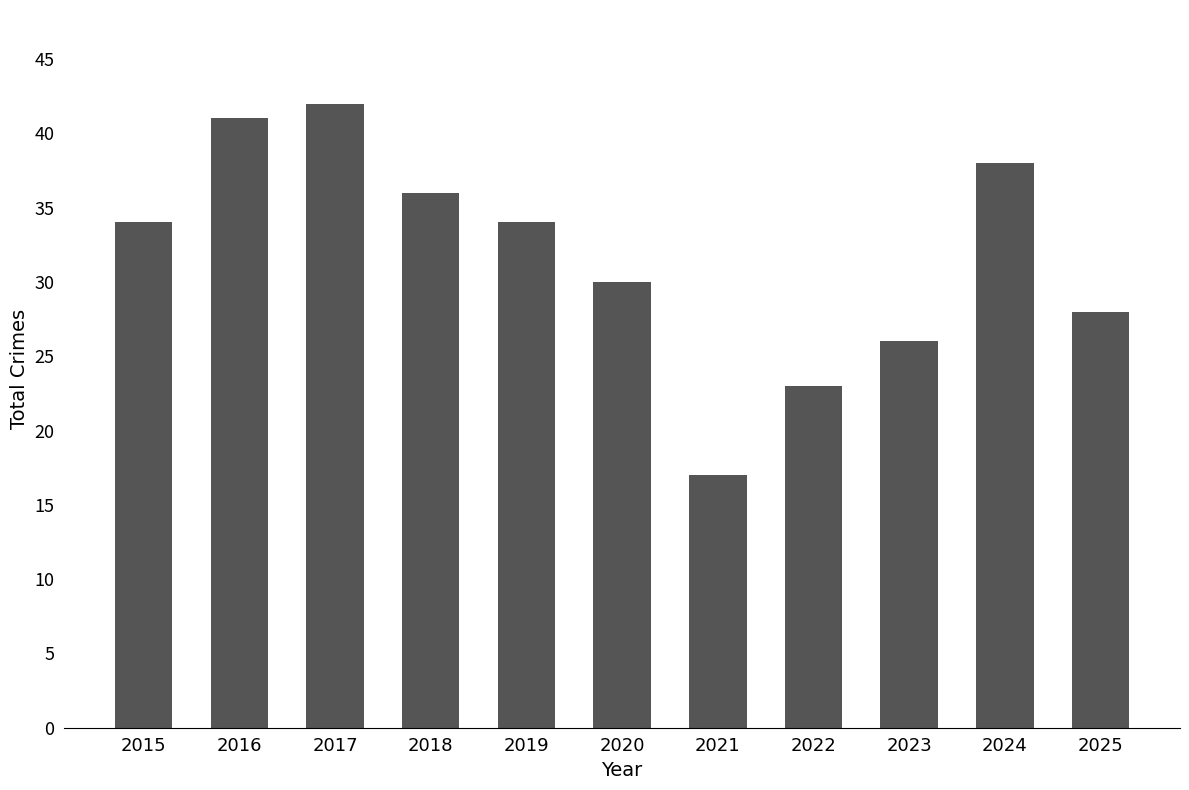

Reading left to right, extract all data points from this chart.

2015=34	2016=41	2017=42	2018=36	2019=34	2020=30	2021=17	2022=23	2023=26	2024=38	2025=28